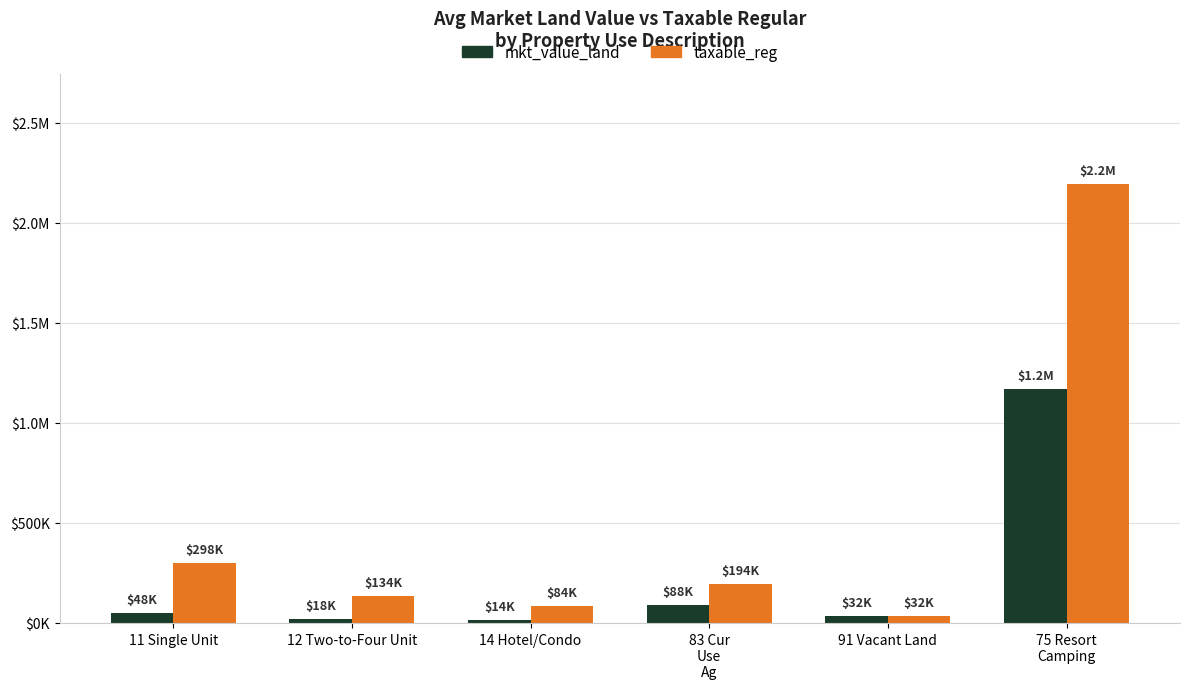

Rank the series by their maximum value, from lowest to highest.

mkt_value_land, taxable_reg